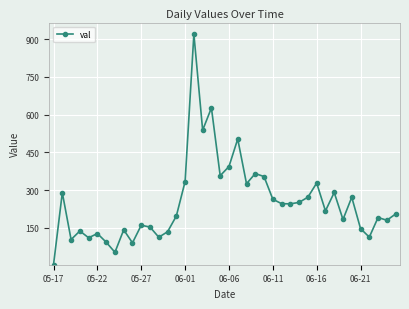

True or false: there are more than 0 points higher than both neighbors.

True